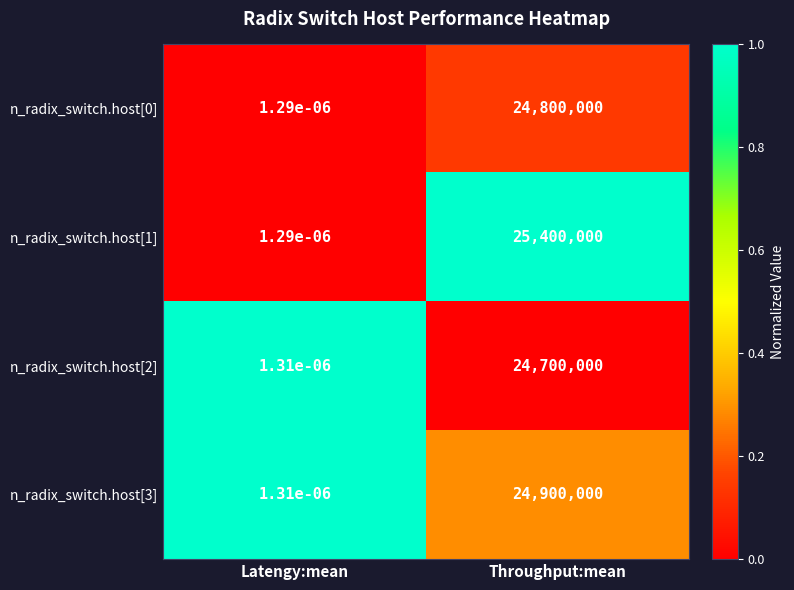

Where is n_radix_switch.host[0] nearest to the value 12400000?

Latengy:mean